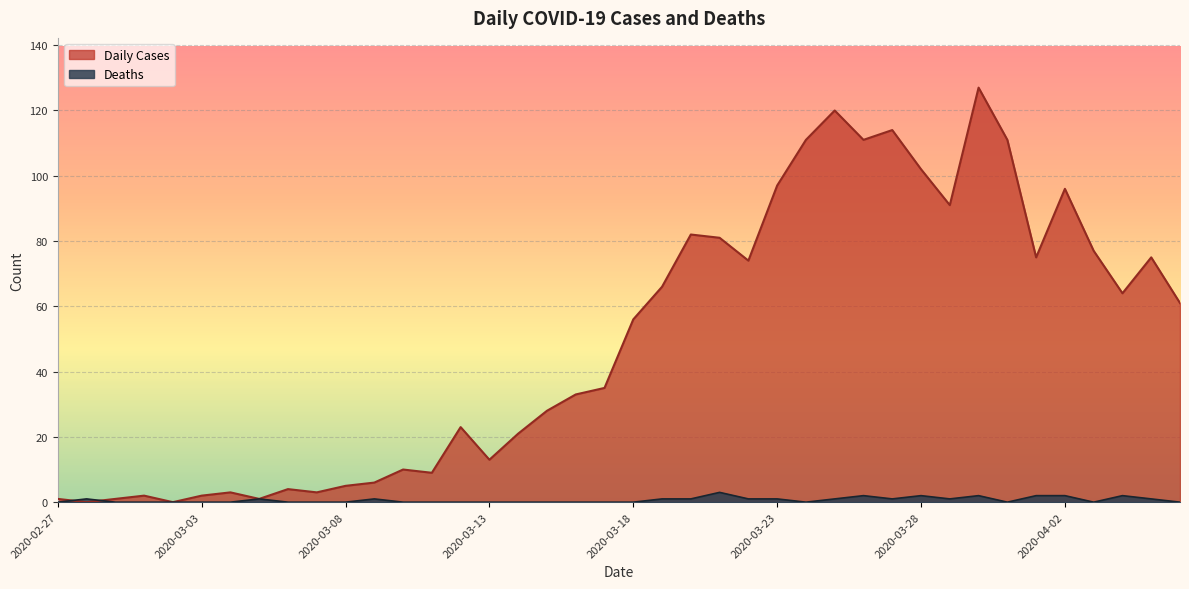

Between 2020-03-27 and 2020-03-09, which is larger?

2020-03-27